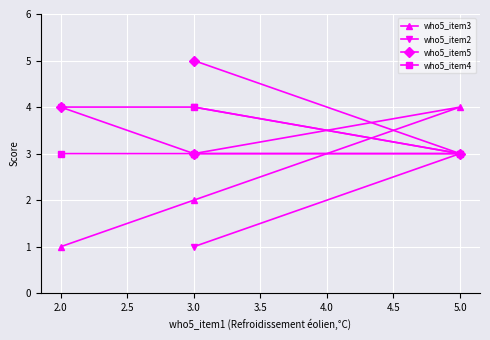

What is the difference between the maximum and minimum values in the who5_item2 series?

3